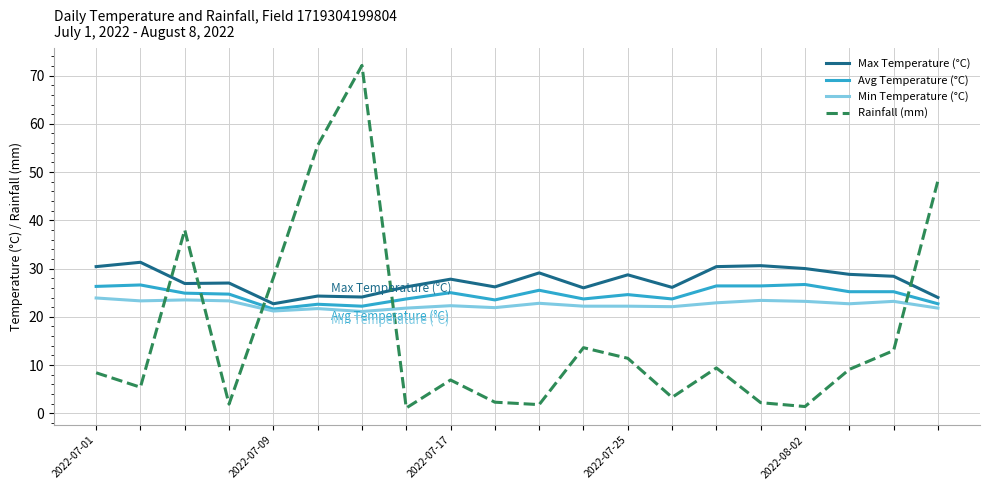

Count the number of categories in the chart.

20